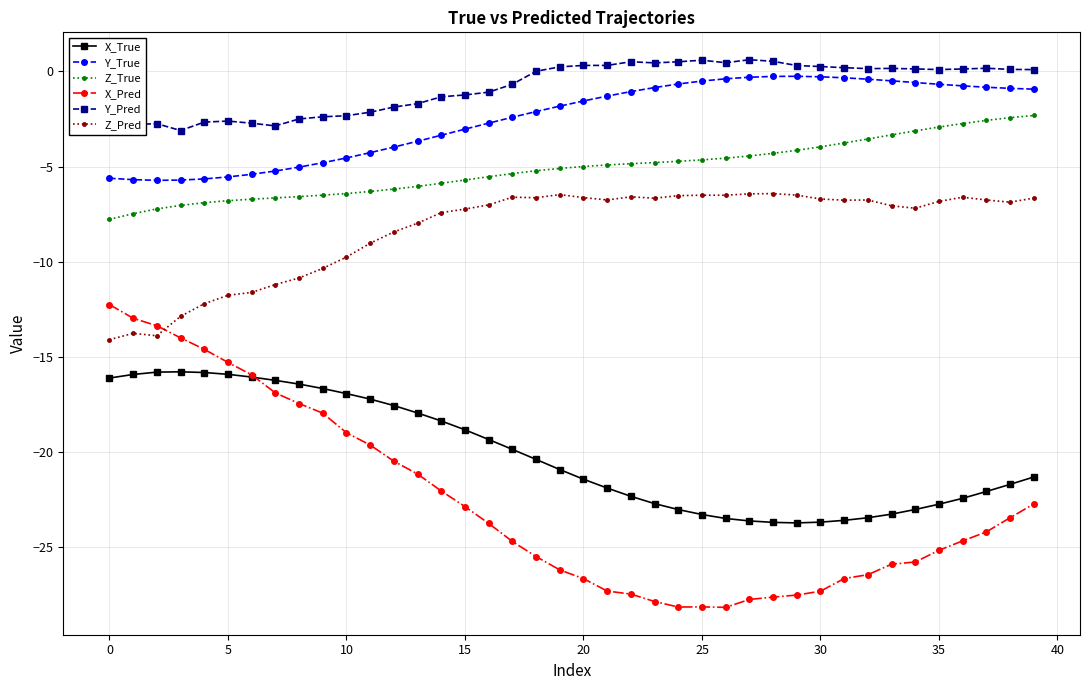

What is the value of the Z_Pred point at the 19th from the left?

-6.6